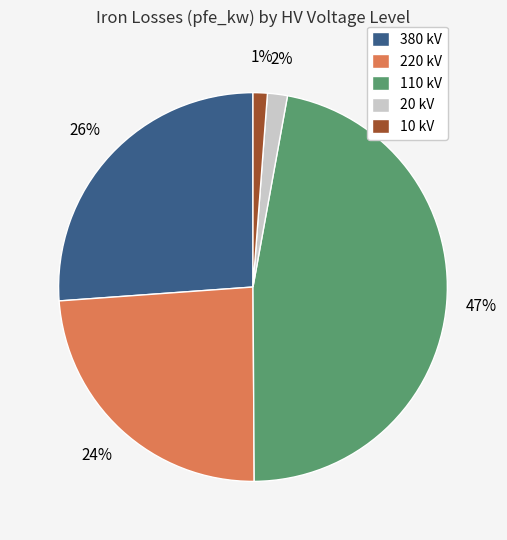

Do 380 kV and 20 kV together represent more than half of the pie?

No